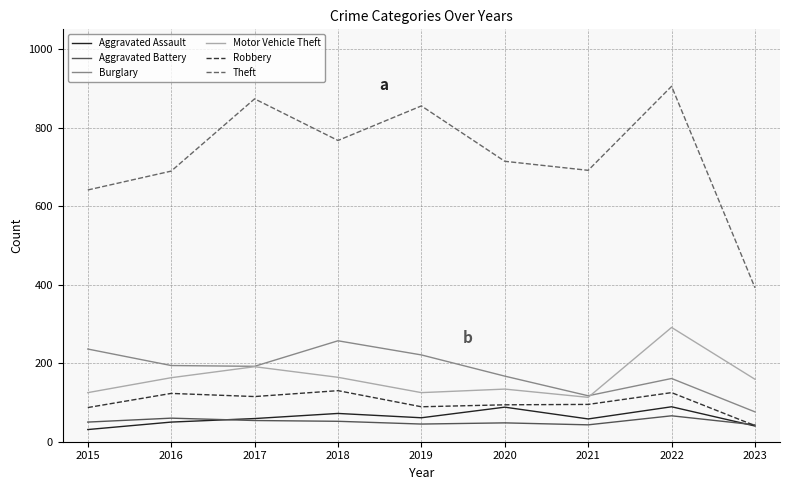

Is the value of Motor Vehicle Theft at 2016 greater than the value of Aggravated Battery at 2023?

Yes